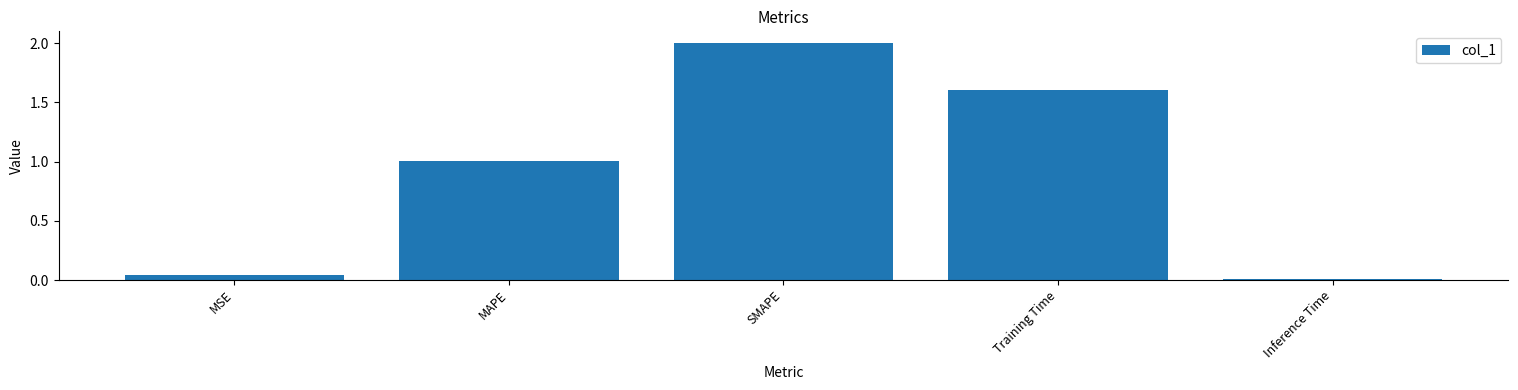

Rank the categories by value from highest to lowest.

SMAPE, Training Time, MAPE, MSE, Inference Time